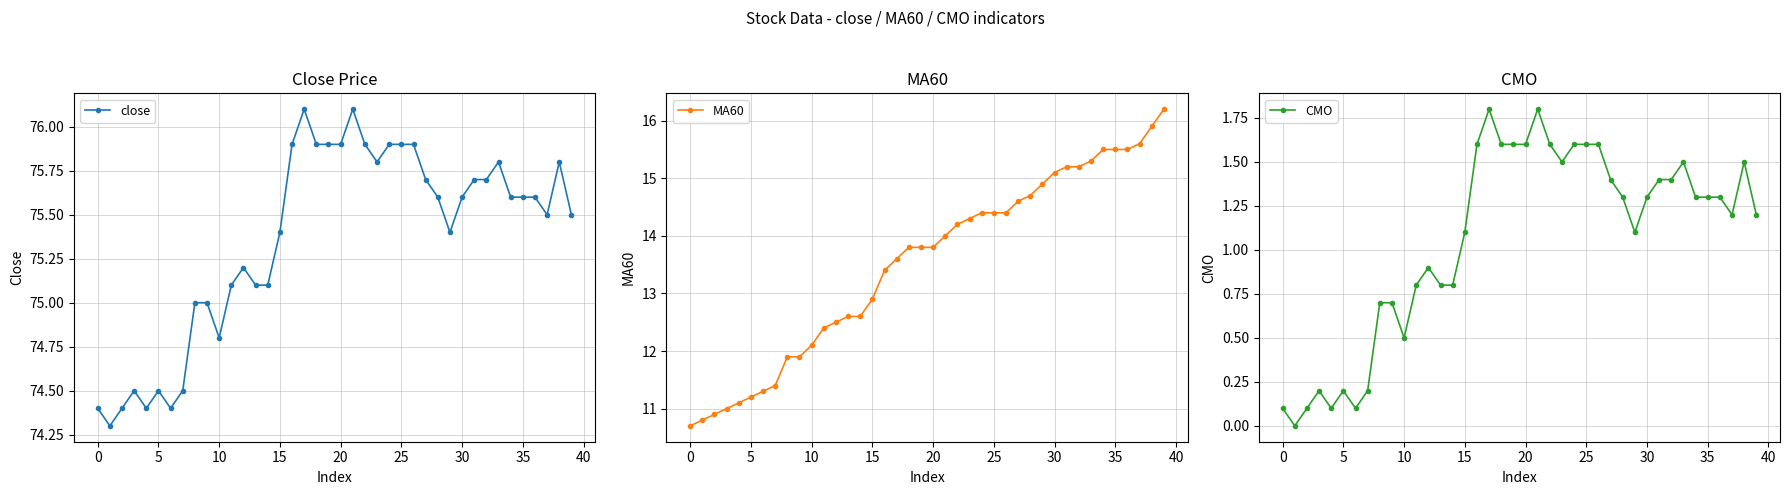

In CMO, how many points are higher than both neighbors (excluding endpoints)?

7